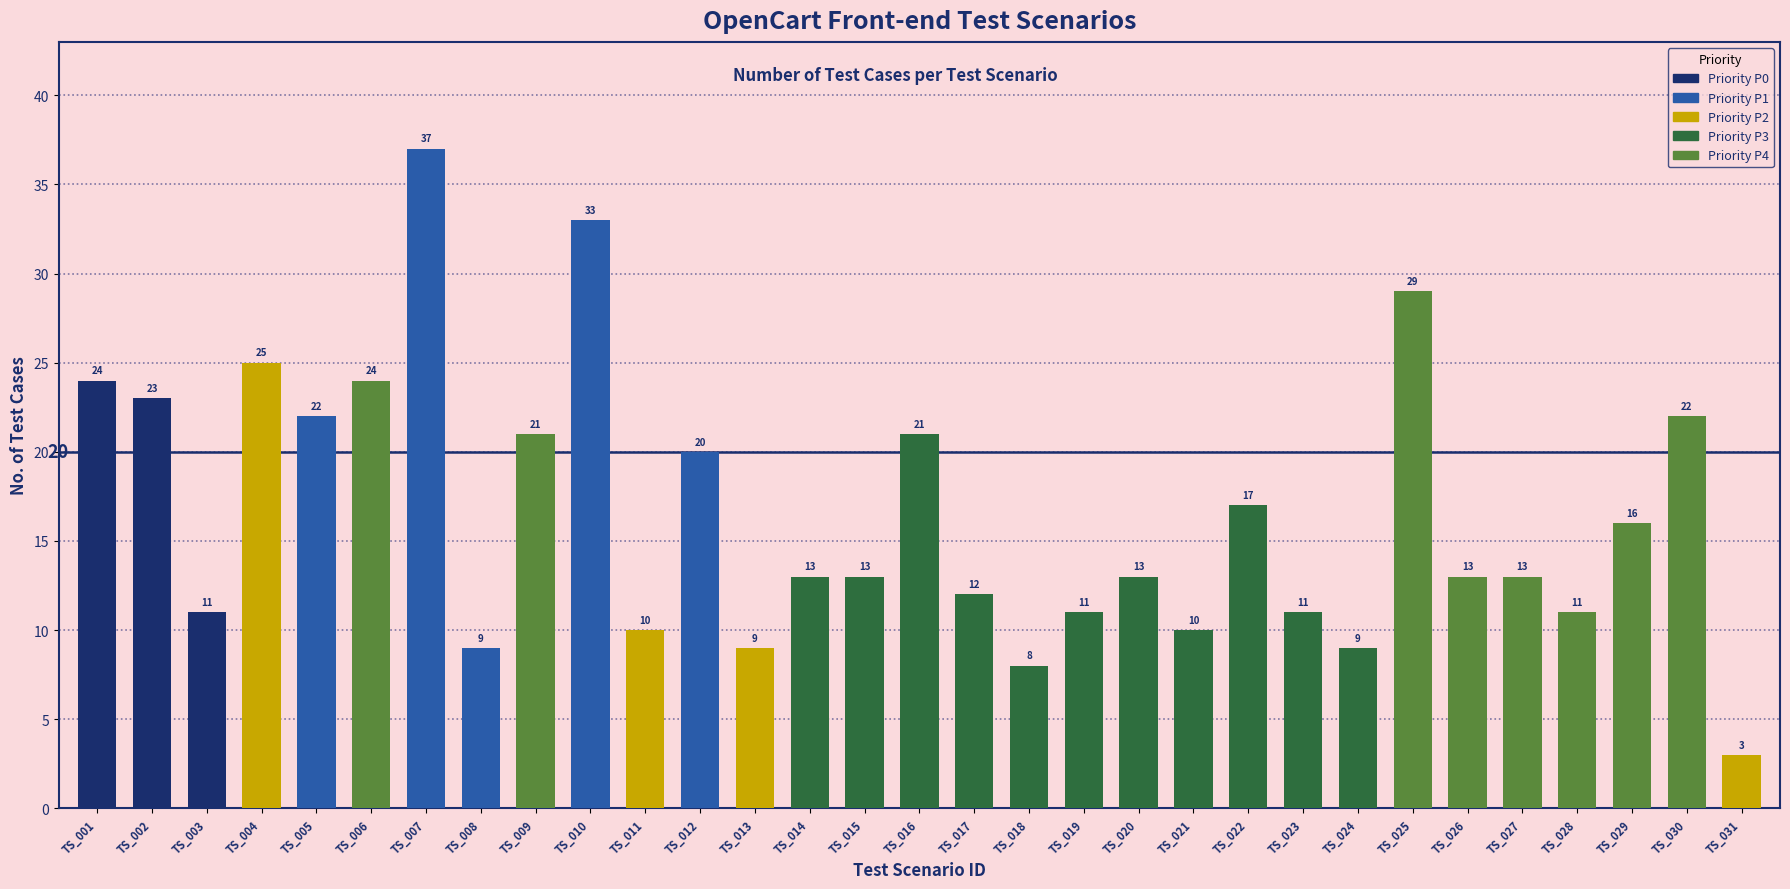

Between TS_015 and TS_031, which is larger?

TS_015